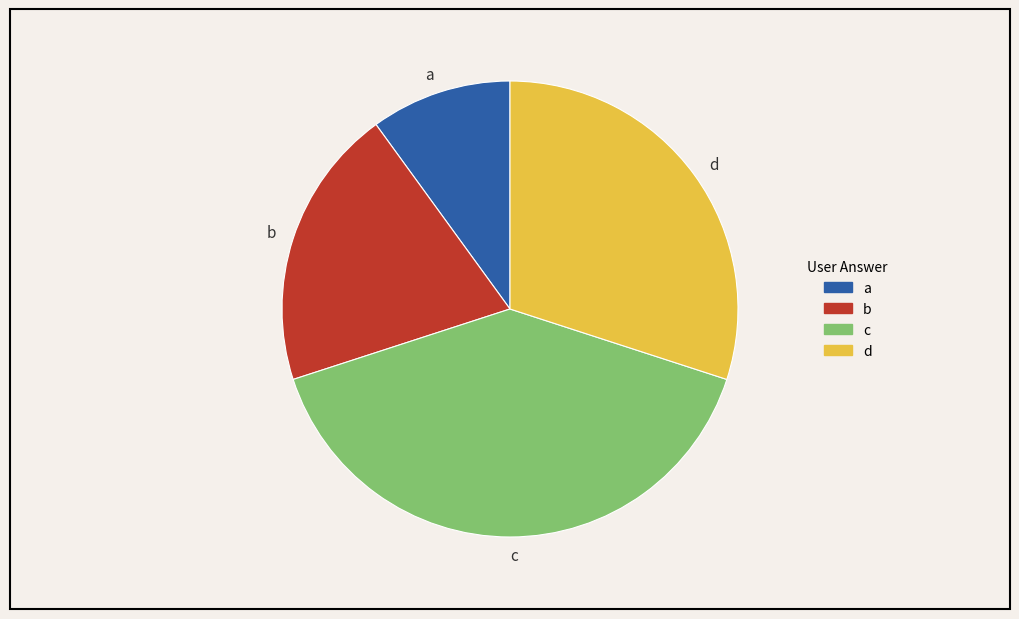

Which slice is the smallest?

a